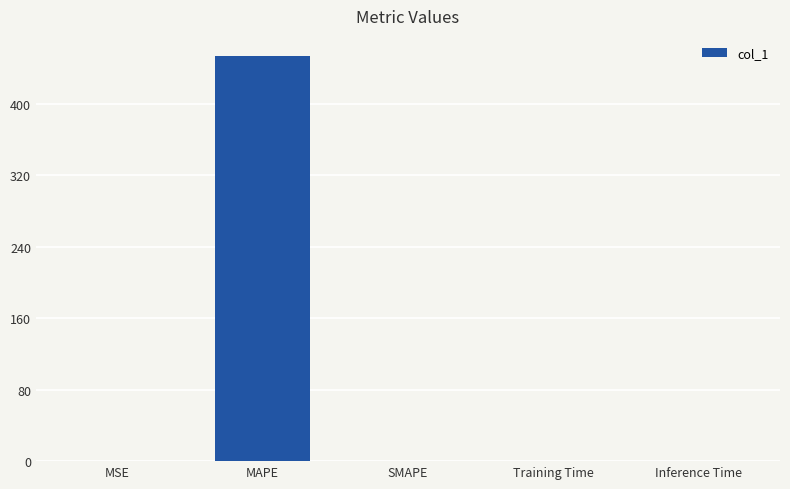

What is the maximum value shown in the chart?

453.3